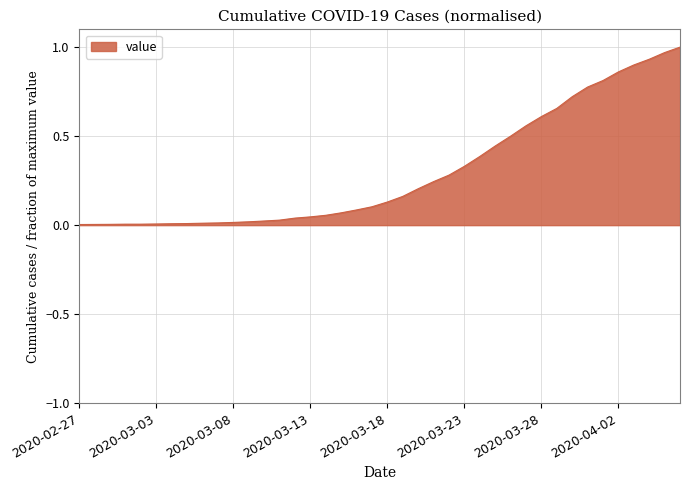

How many lines are shown in the chart?

1